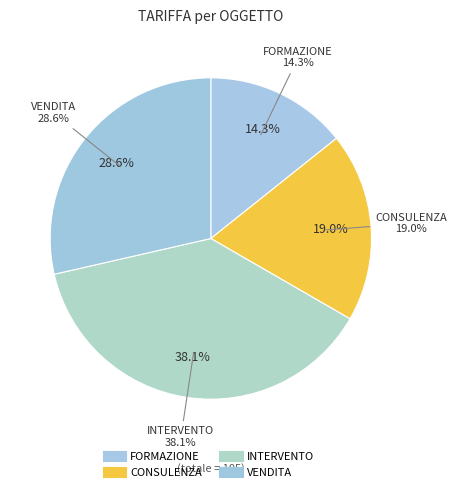

The INTERVENTO slice represents 38% of the pie. True or false?

True